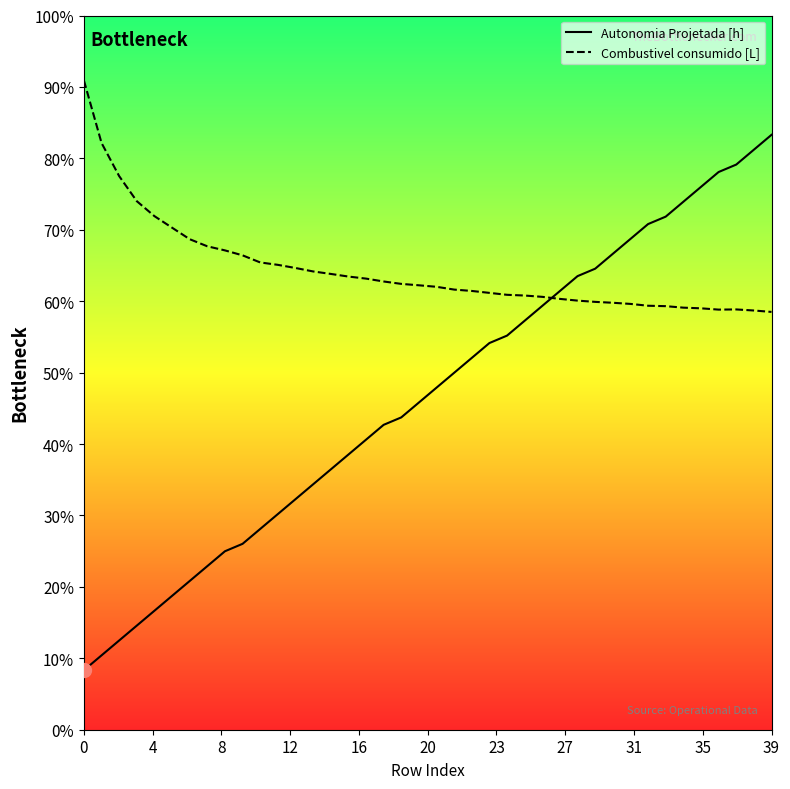

True or false: Autonomia Projetada [h] and Combustivel consumido [L] cross at least once.

True